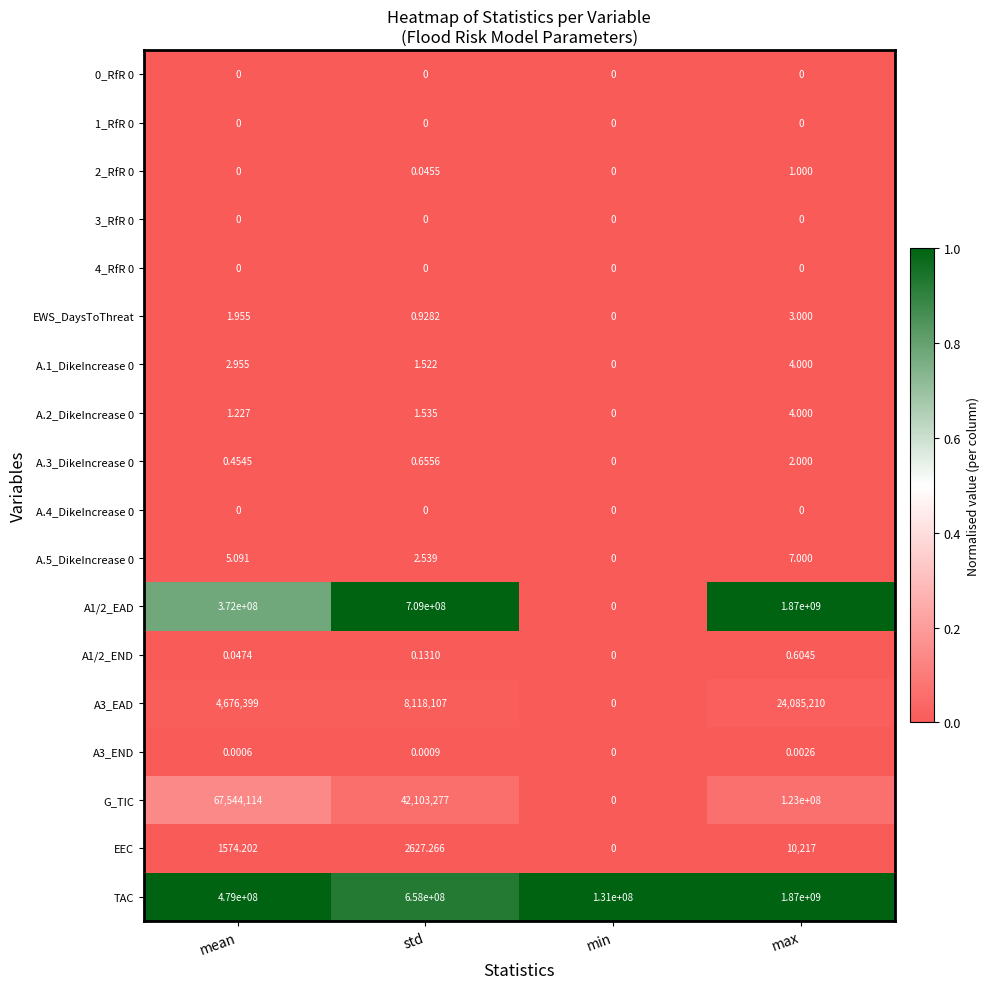

Which series has the largest total across all categories?

TAC